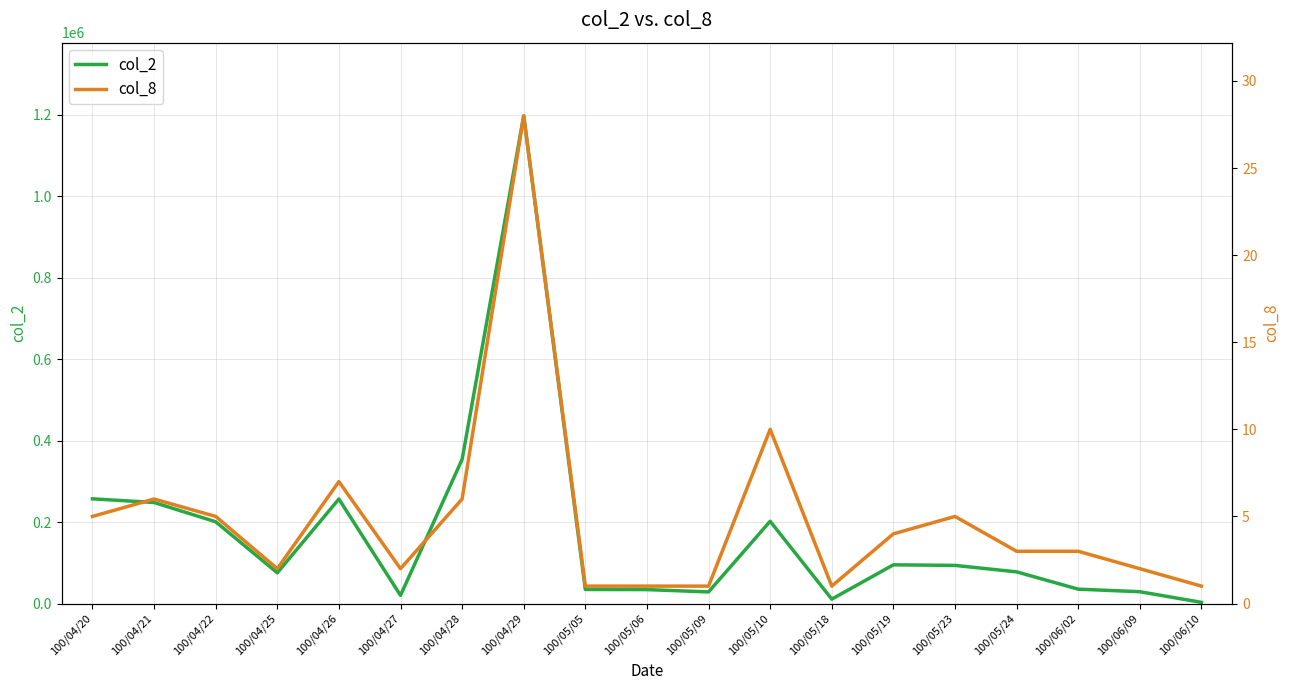

Reading left to right, list all the values displayed in this chart.

col_2: 100/04/20=257000	100/04/21=248070	100/04/22=200700	100/04/25=75400	100/04/26=256520	100/04/27=19980	100/04/28=353800	100/04/29=1197180	100/05/05=34500	100/05/06=34200	100/05/09=28500	100/05/10=201940	100/05/18=10800	100/05/19=95000	100/05/23=93600	100/05/24=77730	100/06/02=35270	100/06/09=29000	100/06/10=2900
col_8: 100/04/20=5	100/04/21=6	100/04/22=5	100/04/25=2	100/04/26=7	100/04/27=2	100/04/28=6	100/04/29=28	100/05/05=1	100/05/06=1	100/05/09=1	100/05/10=10	100/05/18=1	100/05/19=4	100/05/23=5	100/05/24=3	100/06/02=3	100/06/09=2	100/06/10=1